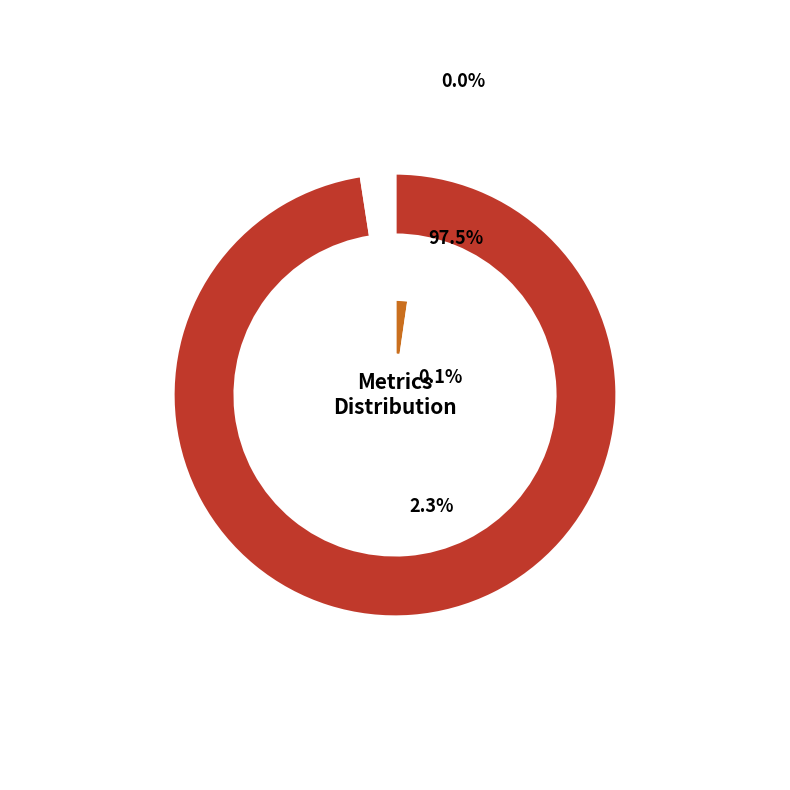

Does SMAPE represent more than half of the total?

No